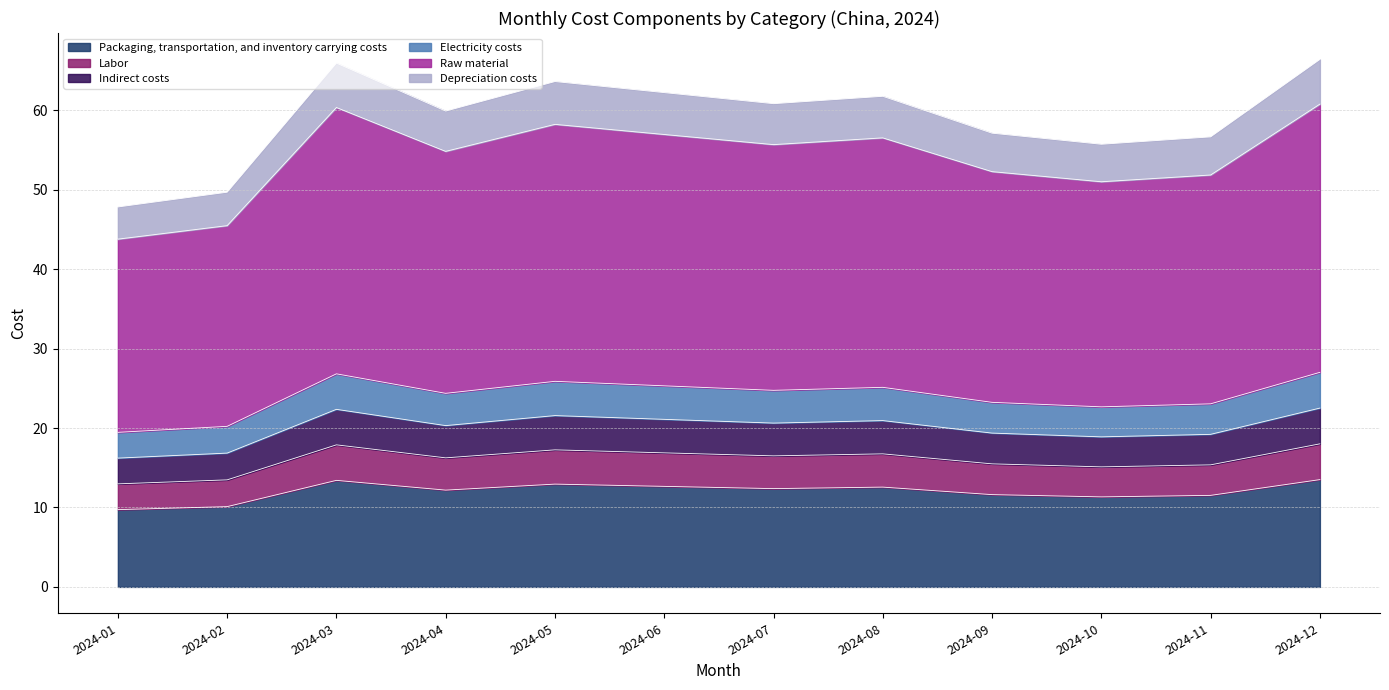

The value of Labor at 2024-08 is 17.7. True or false?

False